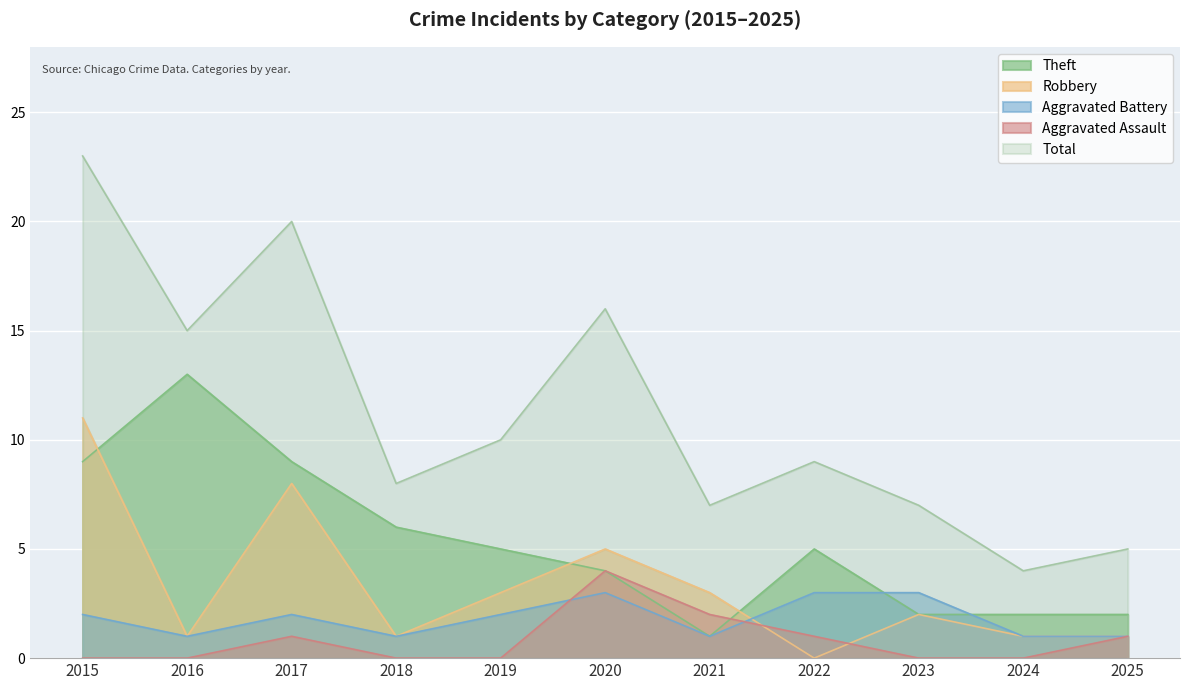

What is the maximum value for Aggravated Battery?

3